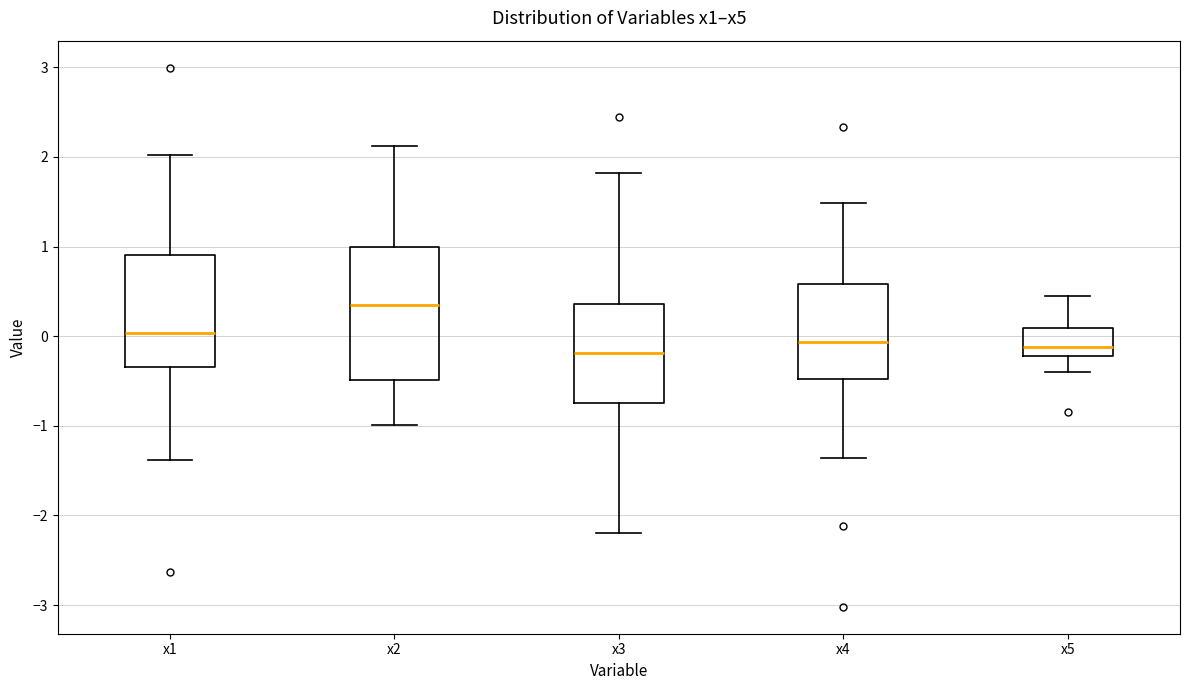

Where is the upper edge of the box for x2 on the y-axis? The values are not printed on the chart, so give them approximately, as read against the axis.

1.0